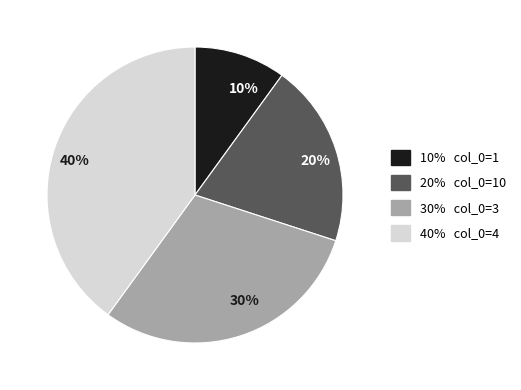

Is there a majority slice in this chart?

No